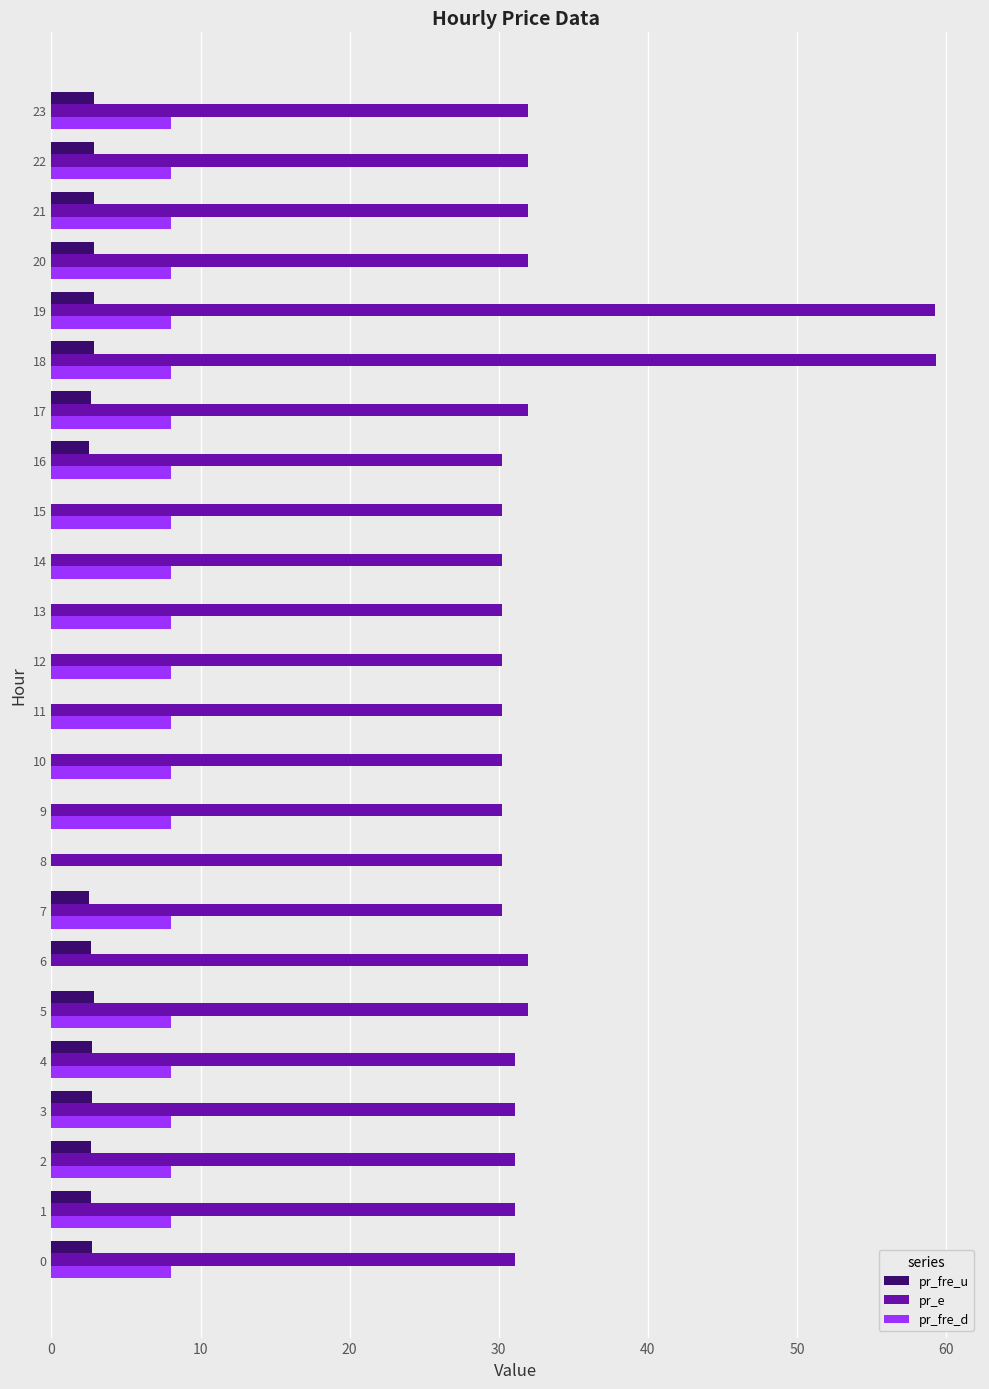

What is the highest value of the pr_e series?

59.3